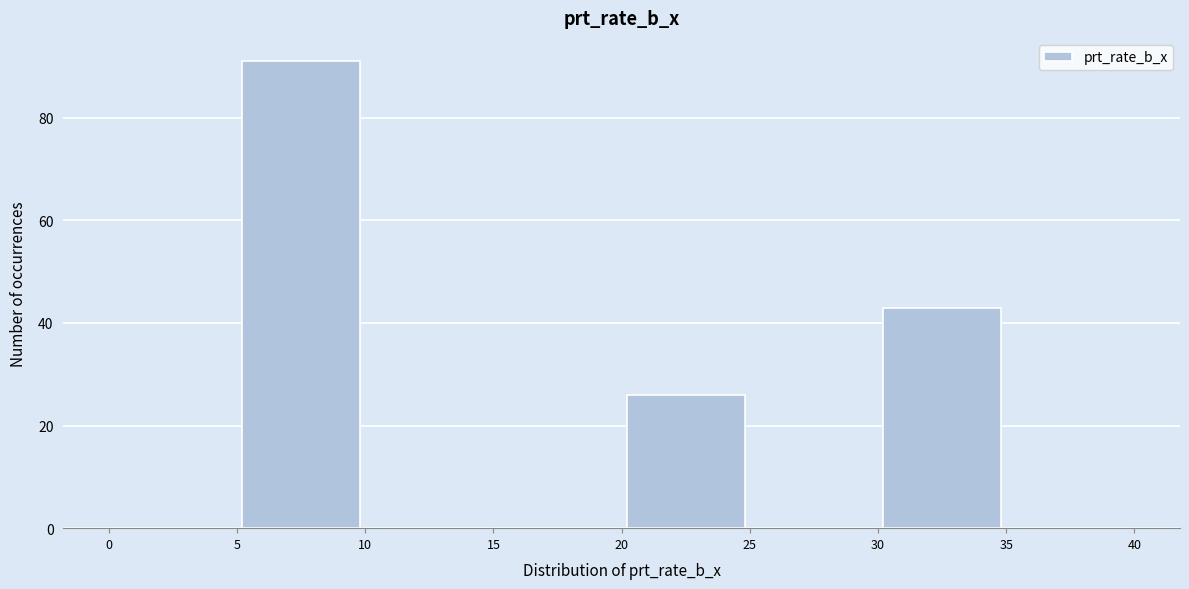

Over which range of the x-axis is the bar tallest?

5 to 10